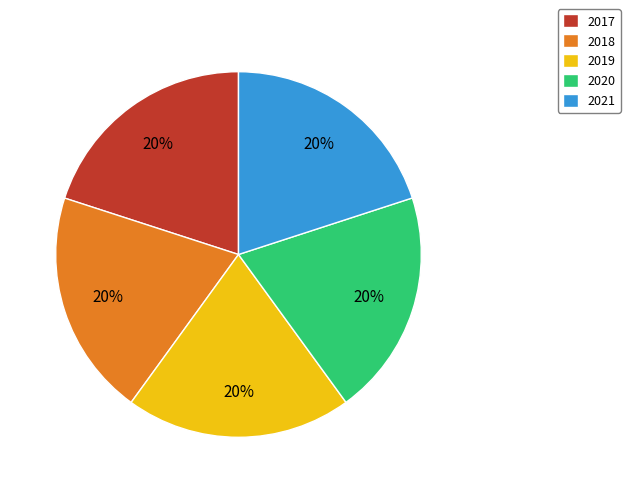

Is the sum of 2017 and 2018 greater than half?

No